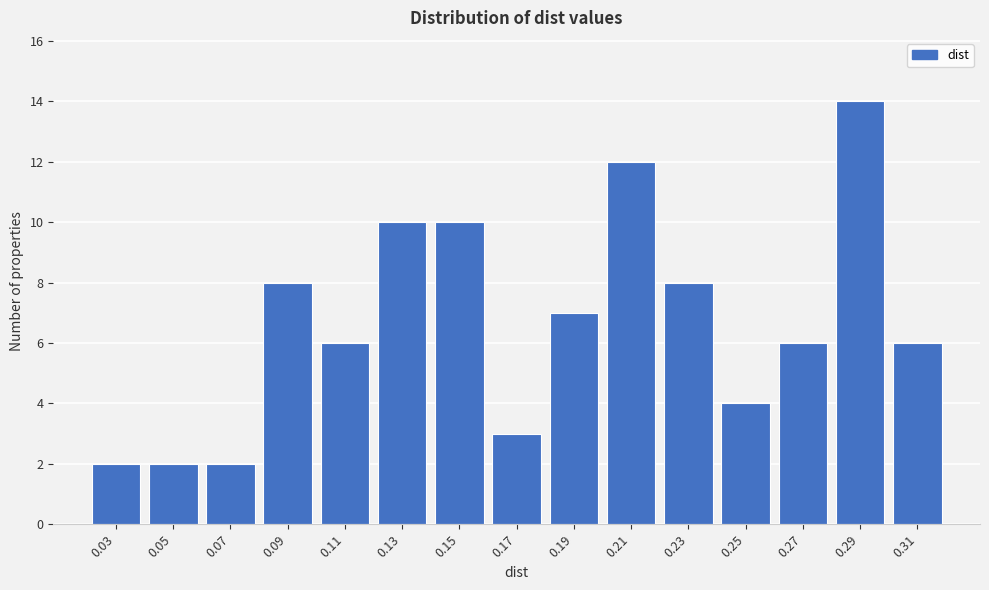

Reading left to right, transcribe all the data shown in this chart.

0.03=2	0.05=2	0.07=2	0.09=8	0.11=6	0.13=10	0.15=10	0.17=3	0.19=7	0.21=12	0.23=8	0.25=4	0.27=6	0.29=14	0.31=6